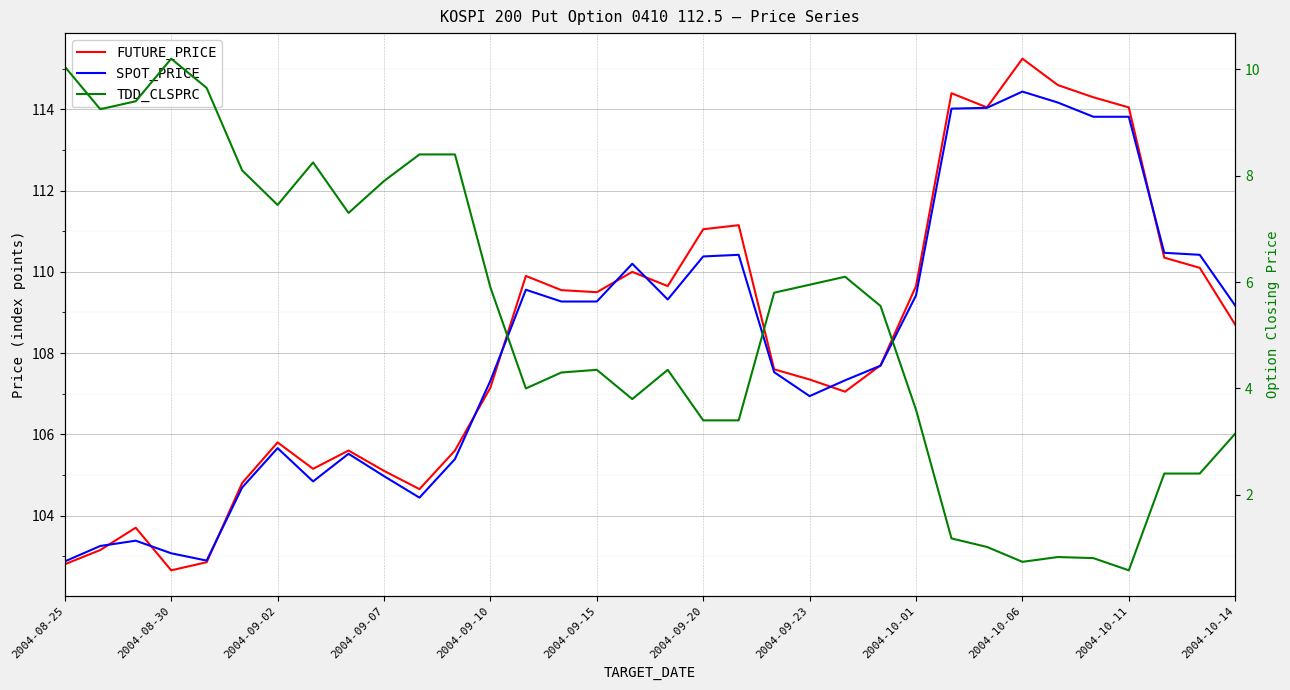

Reading left to right, list all the values displayed in this chart.

FUTURE_PRICE: 102.8	103.2	103.7	102.7	102.8	104.8	105.8	105.2	105.6	105.1	104.7	105.6	107.2	109.9	109.5	109.5	110.0	109.7	111.0	111.2	107.6	107.3	107.0	107.7	109.7	114.4	114.0	115.2	114.6	114.3	114.0	110.3	110.1	108.7
SPOT_PRICE: 102.9	103.2	103.4	103.1	102.9	104.7	105.7	104.8	105.5	105.0	104.4	105.4	107.3	109.6	109.3	109.3	110.2	109.3	110.4	110.4	107.5	106.9	107.3	107.7	109.4	114.0	114.0	114.4	114.2	113.8	113.8	110.5	110.4	109.2
TDD_CLSPRC: 10.1	9.2	9.4	10.2	9.7	8.1	7.5	8.2	7.3	7.9	8.4	8.4	5.9	4.0	4.3	4.3	3.8	4.3	3.4	3.4	5.8	6.0	6.1	5.5	3.6	1.2	1.0	0.7	0.8	0.8	0.6	2.4	2.4	3.1